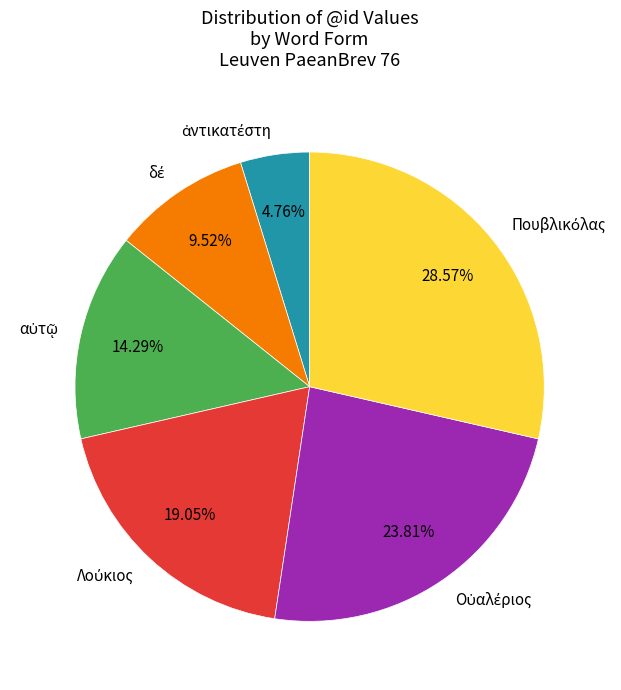

How many slices are in this pie chart?

6